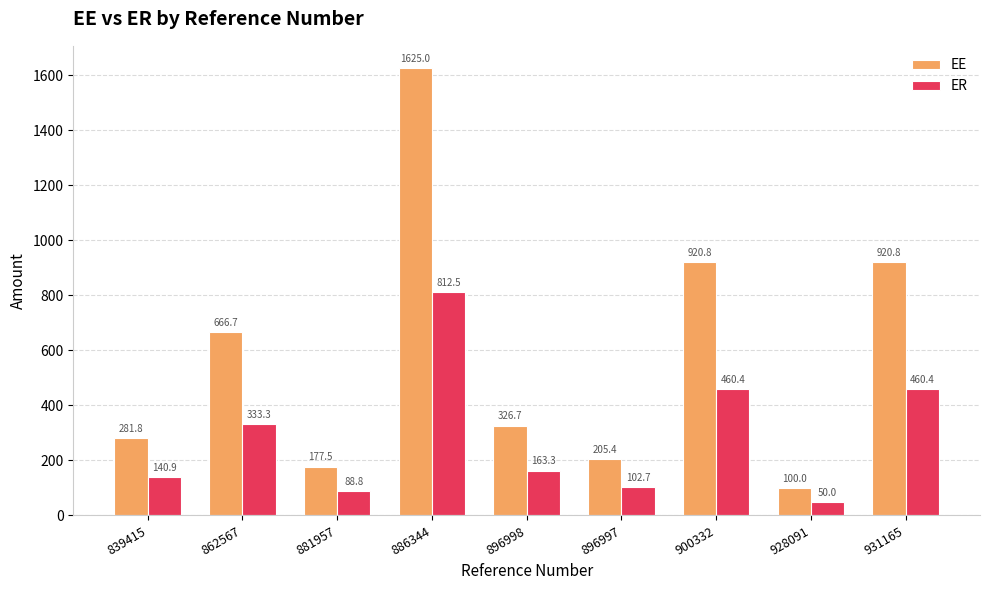

What is the difference between the maximum and second lowest values in the EE series?

1447.5